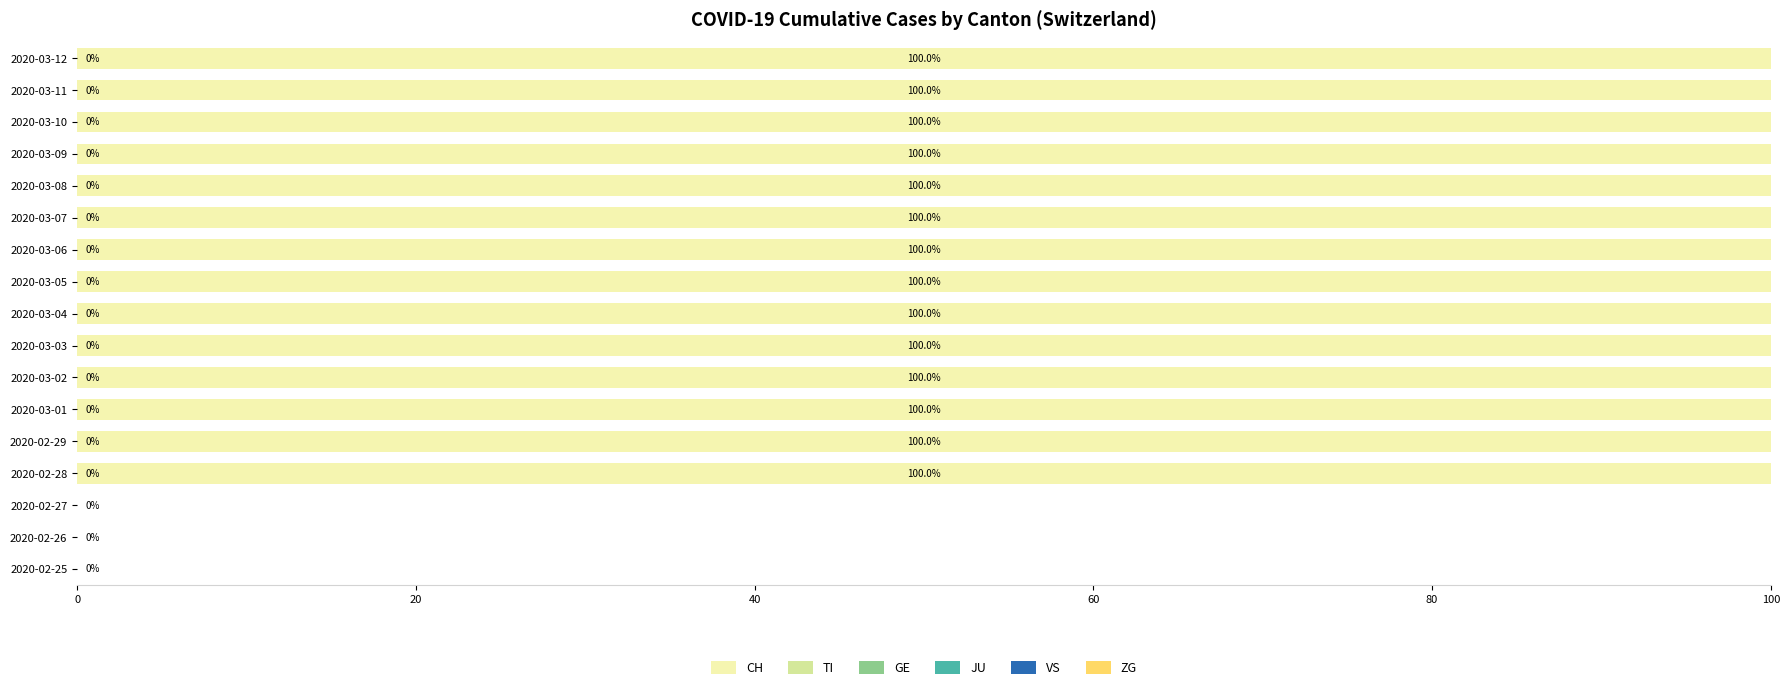

How many data points does each series have?

17